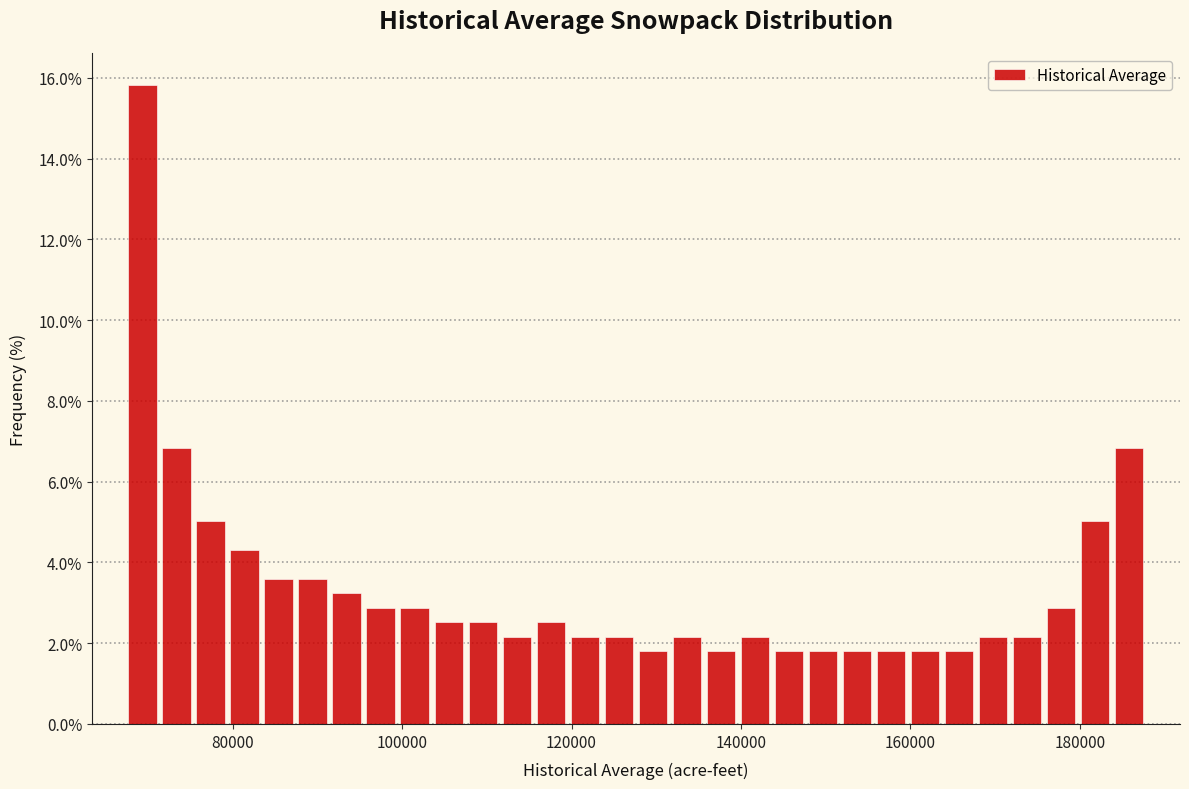

Read against the x-axis, roughly where is the centre of the tallest bar?

70000